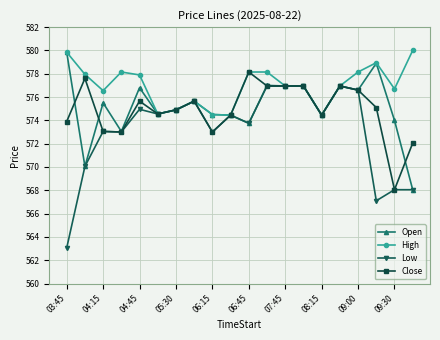

Which series has the largest total across all categories?

High